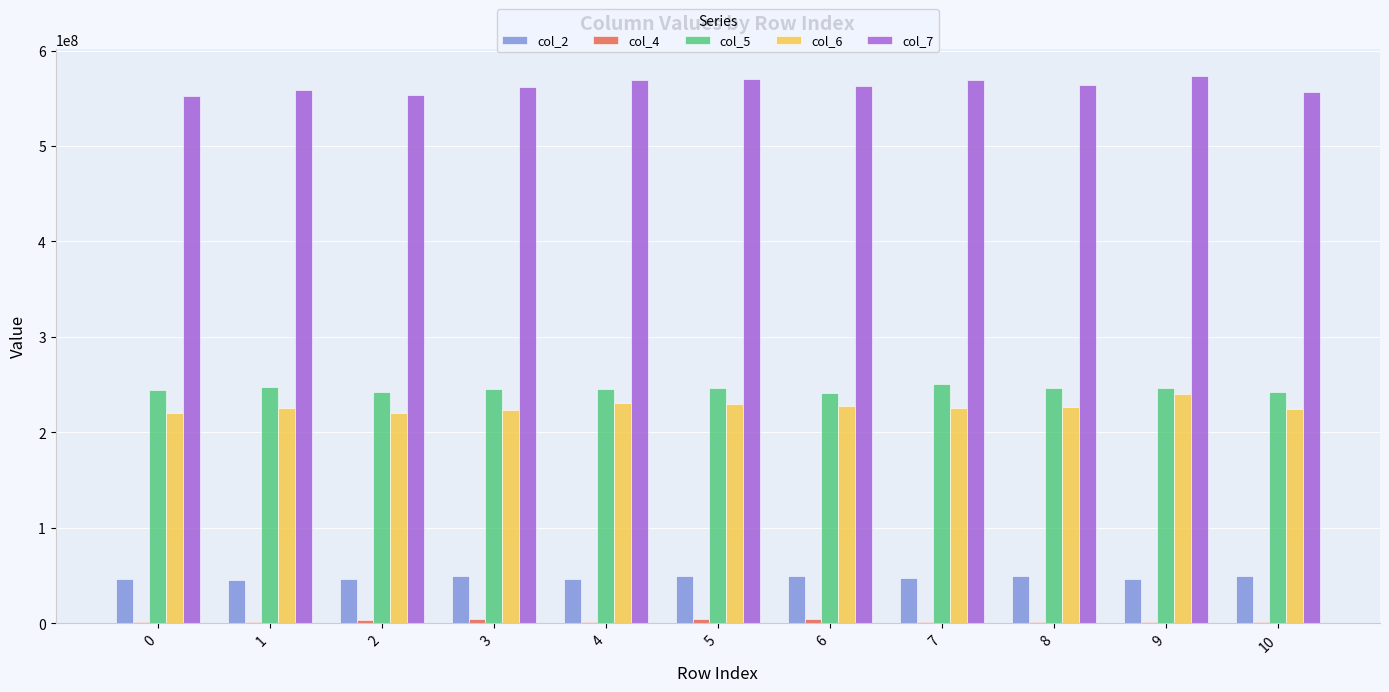

What is the average value of the col_6 series?

226803818